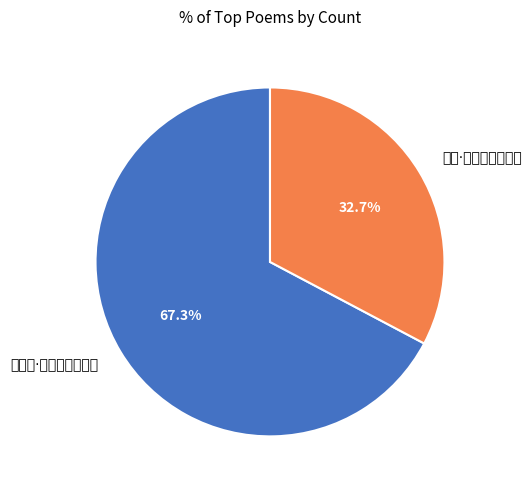

To the nearest percent, what is the average slice percentage?

50%